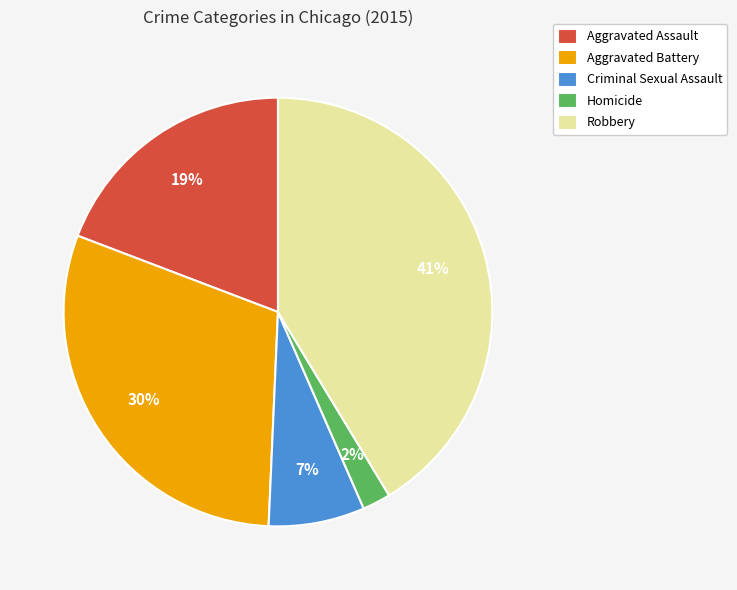

To the nearest percent, what portion does Robbery represent?

41%